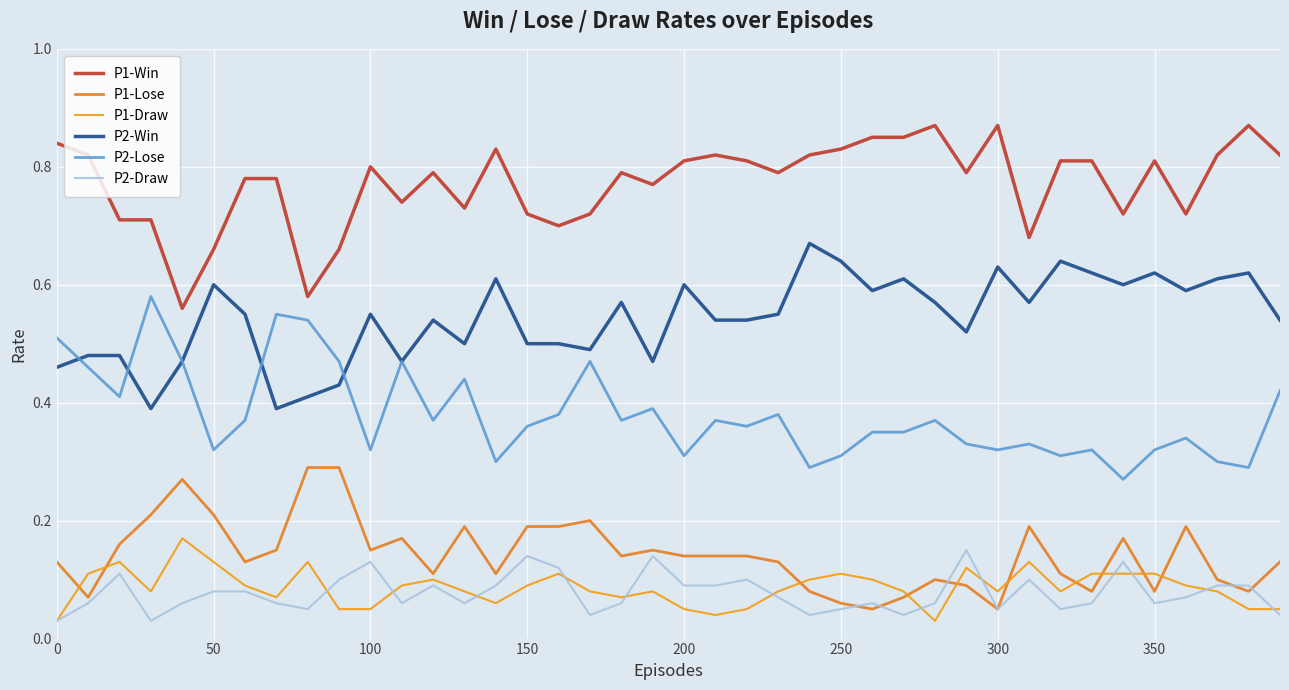

How many lines are shown in the chart?

6